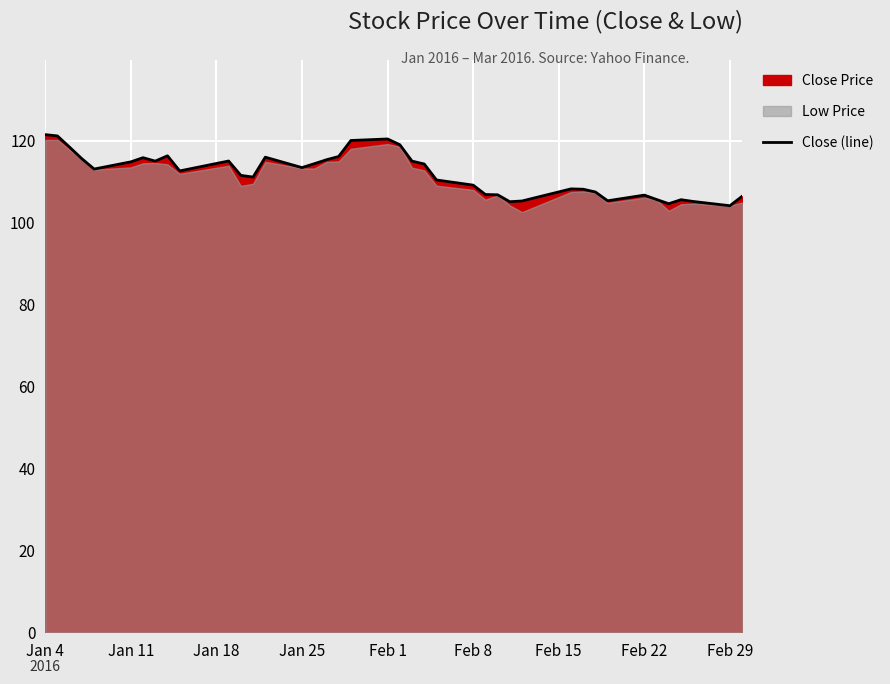

What is the difference between the maximum and minimum values?

17.4